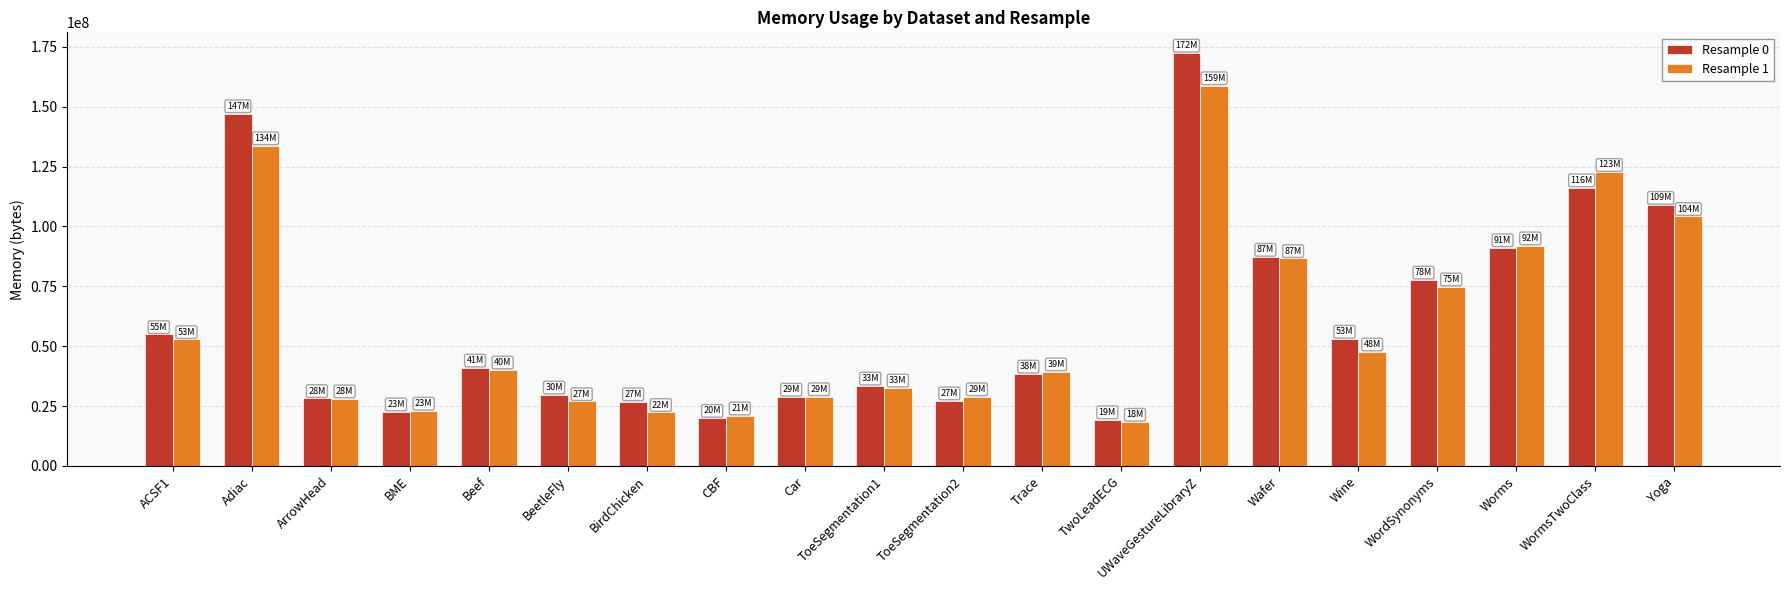

What is the spread (max minus min) of values at WormsTwoClass?

6414336